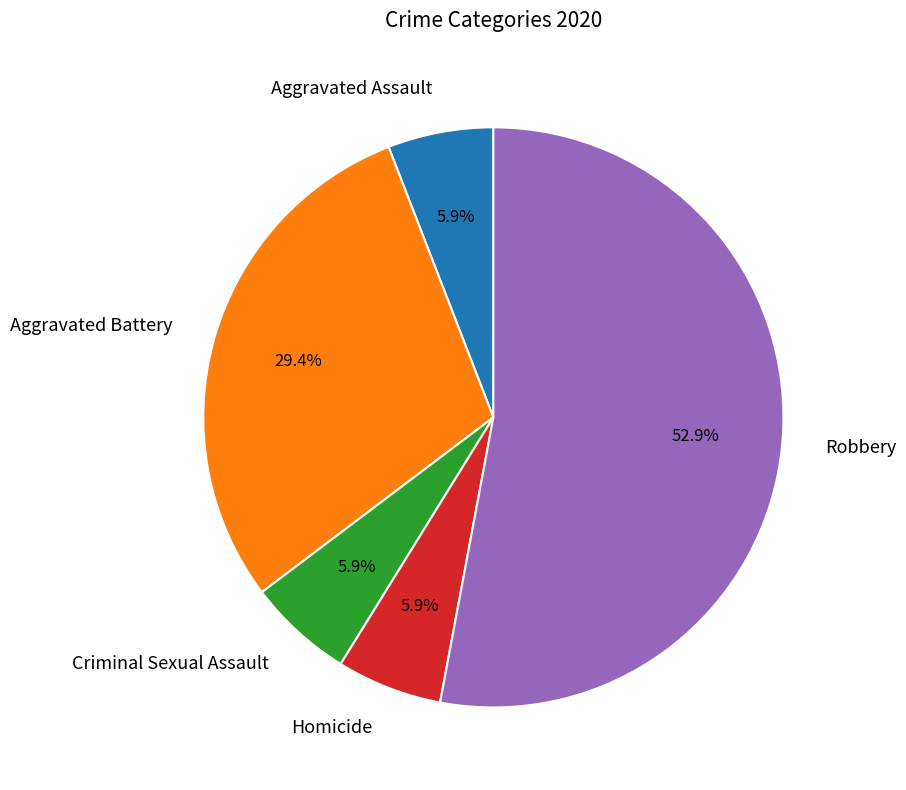

What percentage do Aggravated Battery and Aggravated Assault together represent?

35.3%